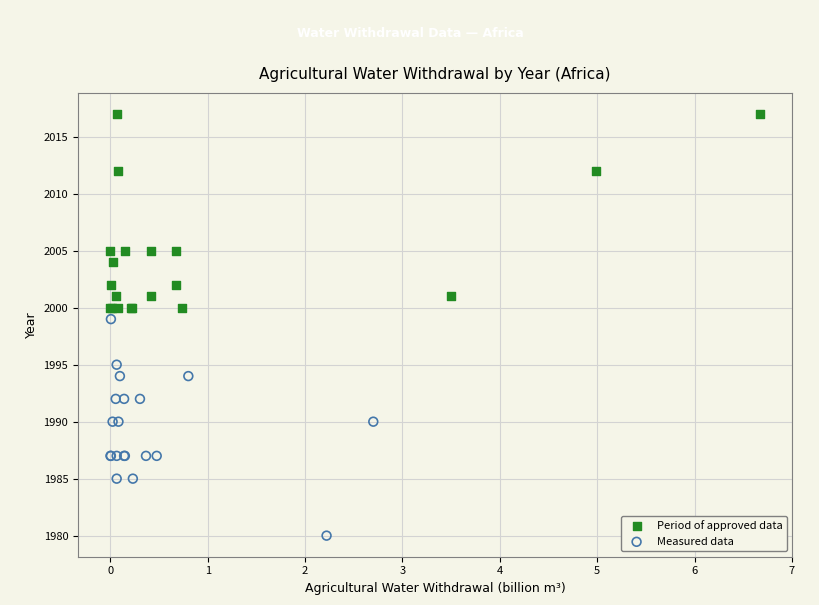

Which series has the widest spread of Y values?

Measured data